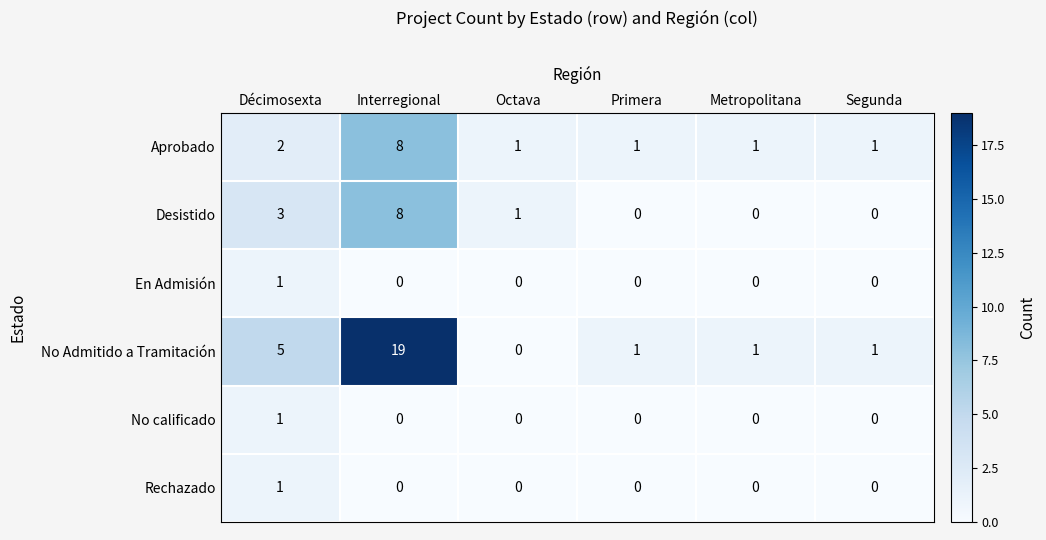

Count the number of data series in this chart.

6